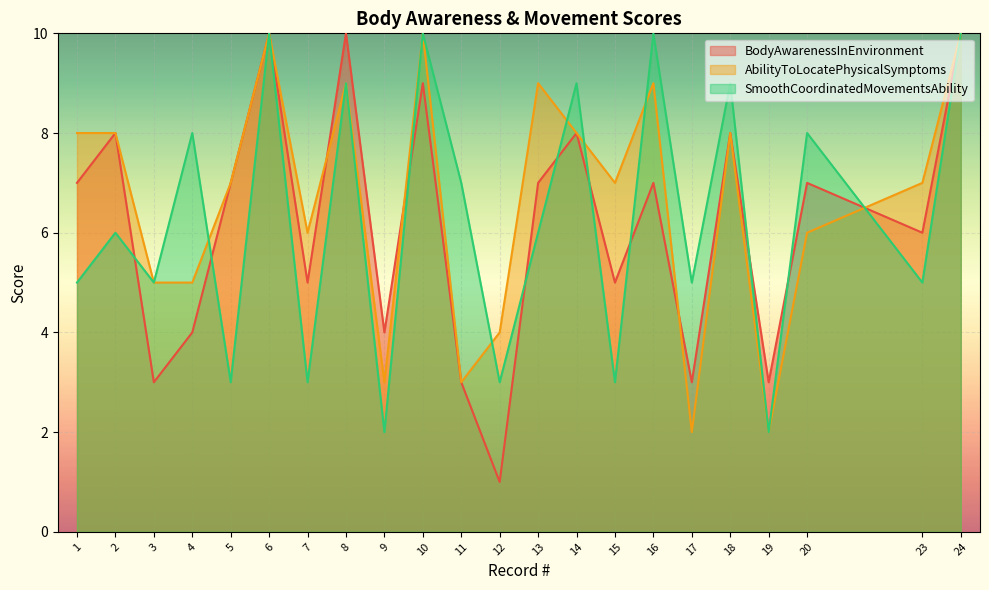

Which has a higher value, 14 or 23?

14